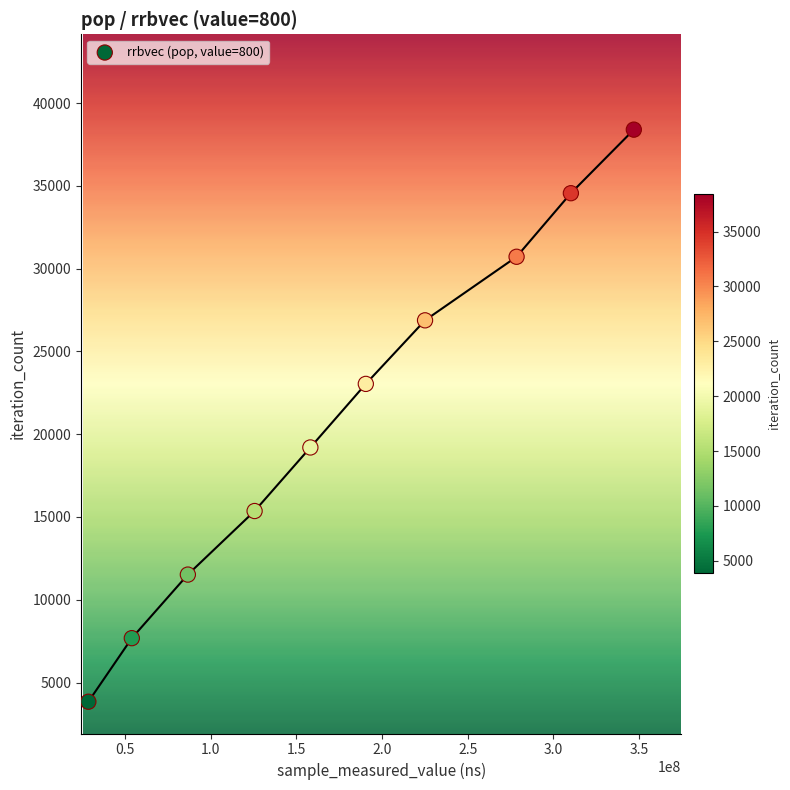

What is the average X value?

180420320